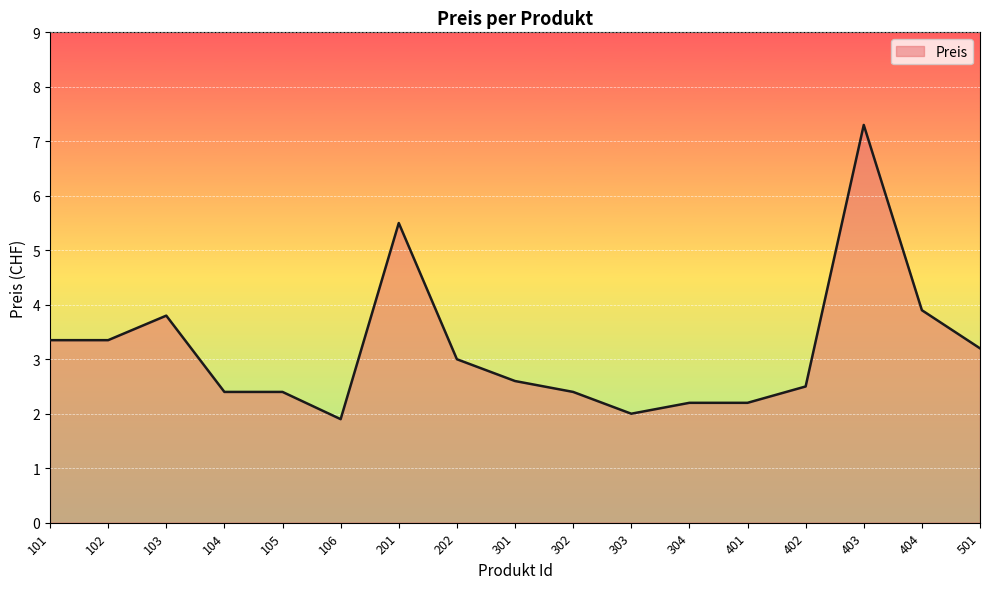

What is the ratio of the value at 301 to the value at 302?

1.1